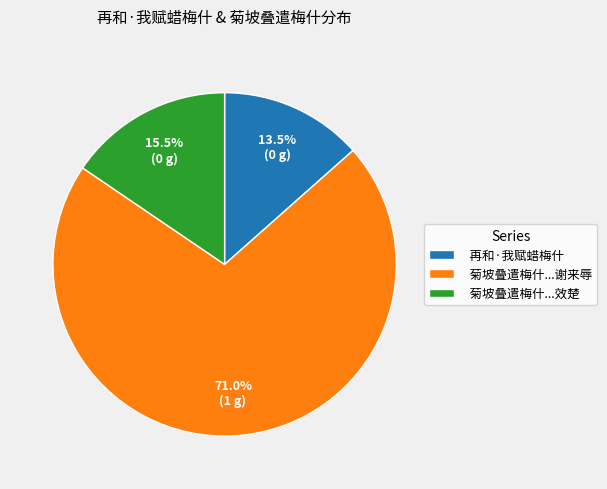

Which slice represents more than half of the pie?

菊坡叠遣梅什...谢来辱